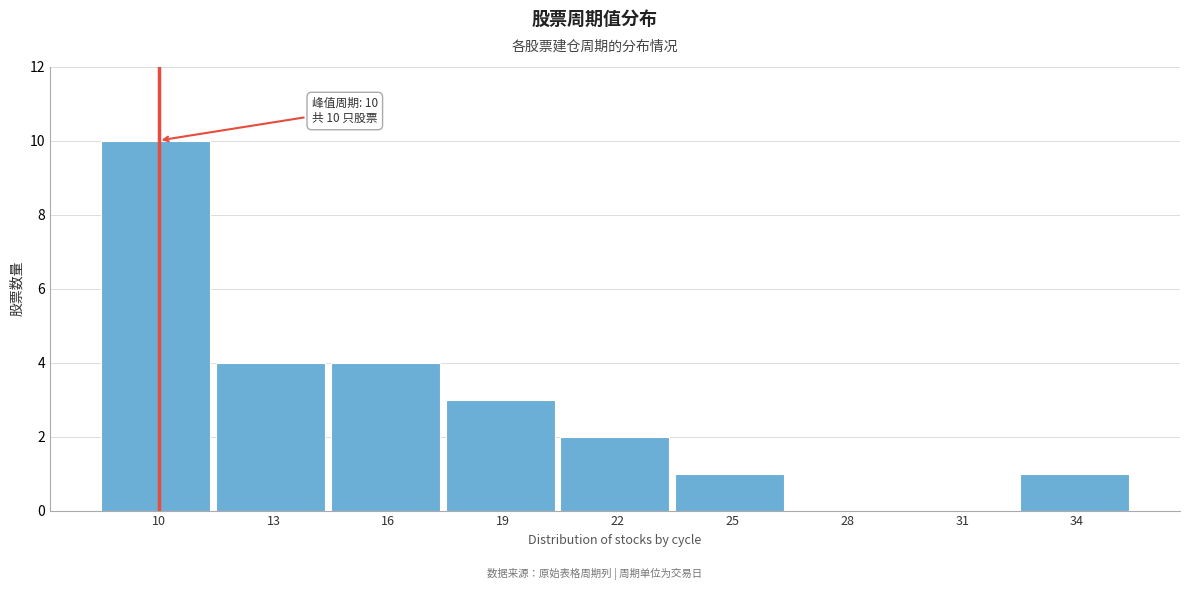

Reading left to right, transcribe all the data shown in this chart.

10=10	13=4	16=4	19=3	22=2	25=1	28=0	31=0	34=1